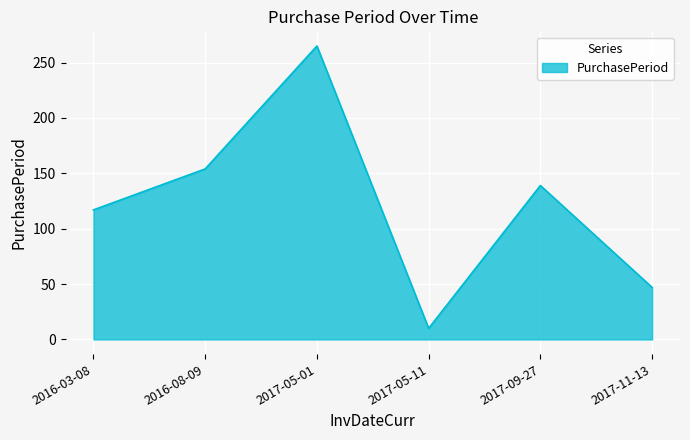

Where is the first local minimum?

2017-05-11